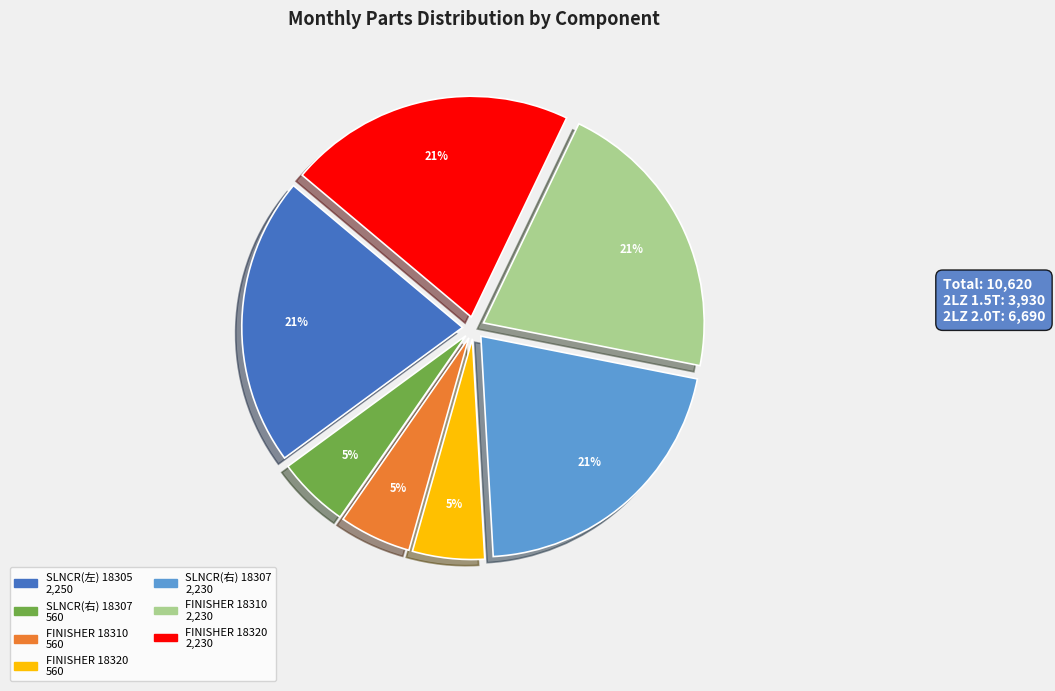

How many segments does this pie chart have?

7